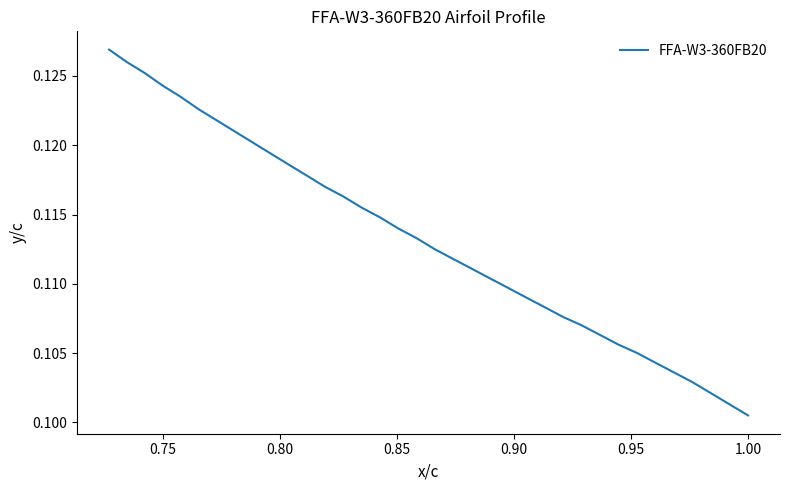

What position from the right is 0.90?

32